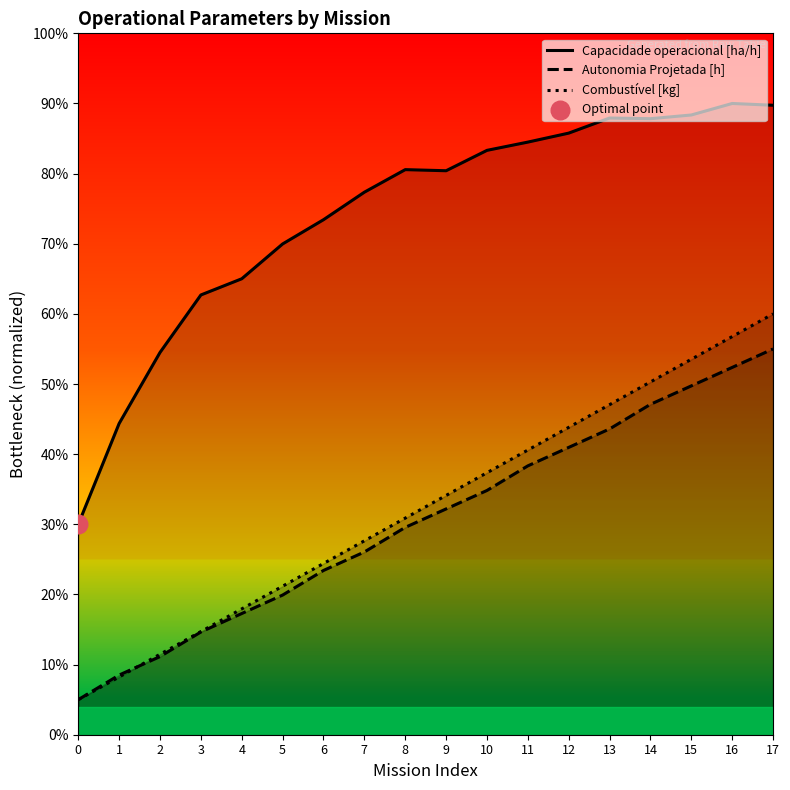

Which series has the largest total across all categories?

Capacidade operacional [ha/h]